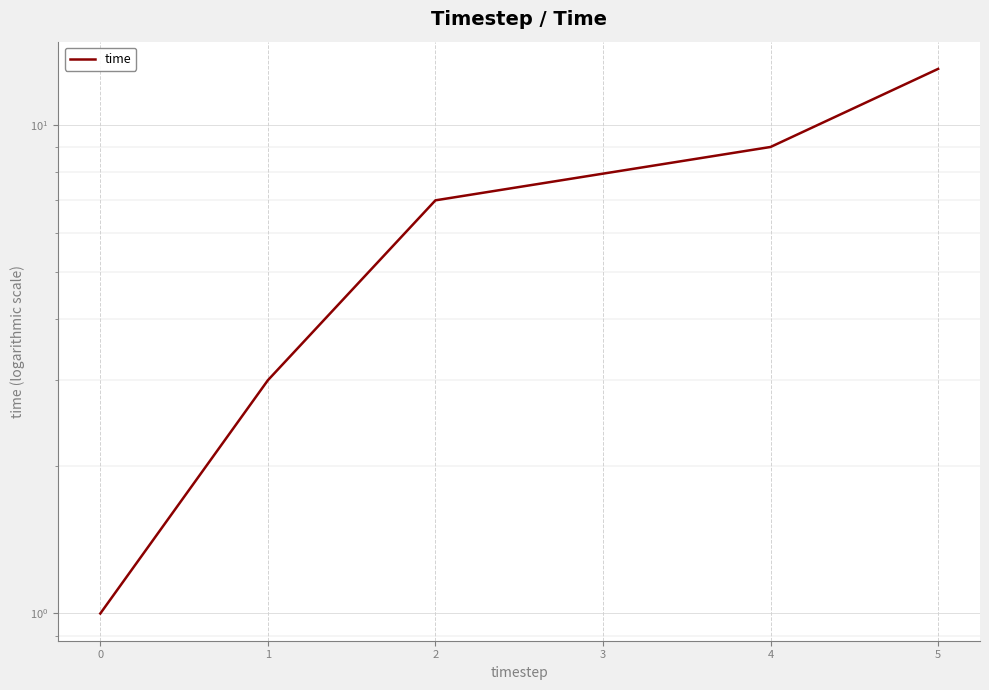

How many values are below 7?

2